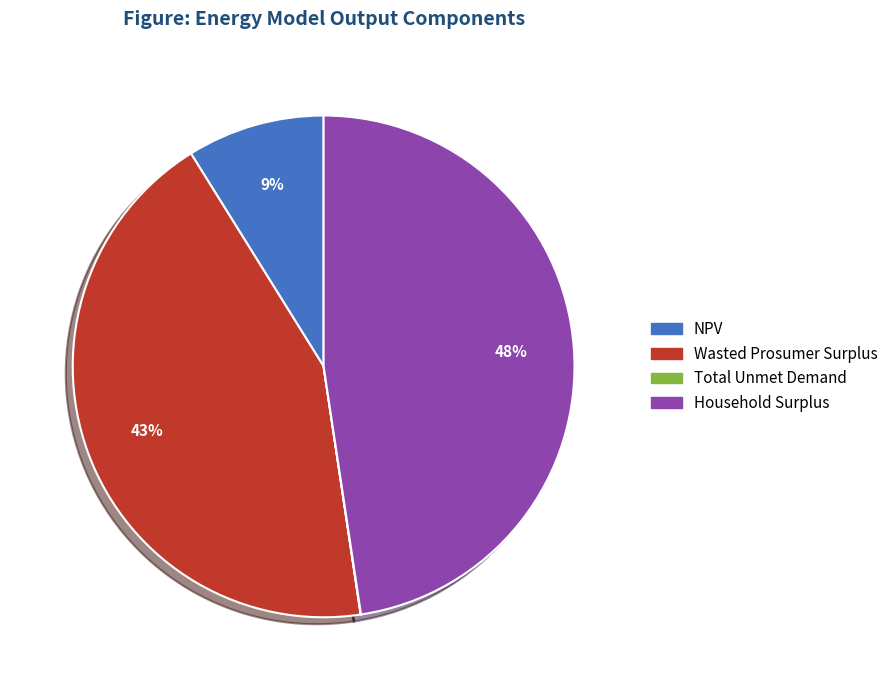

Do Household Surplus and Wasted Prosumer Surplus together represent more than half of the pie?

Yes